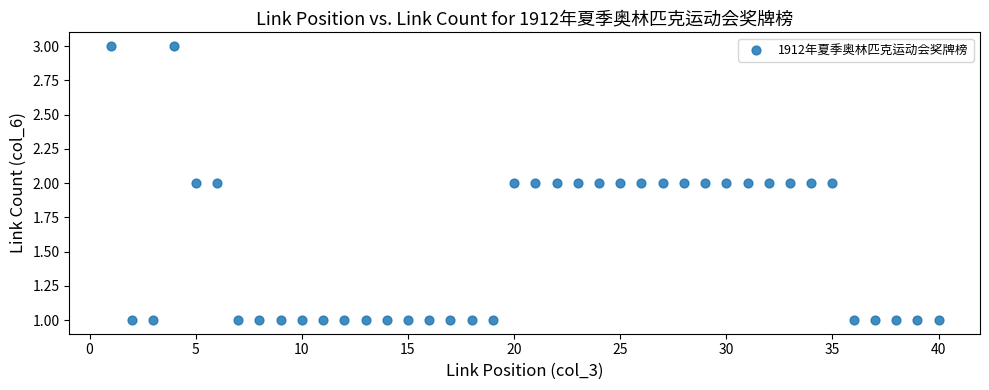

What is the range of X values (max minus min)?

39